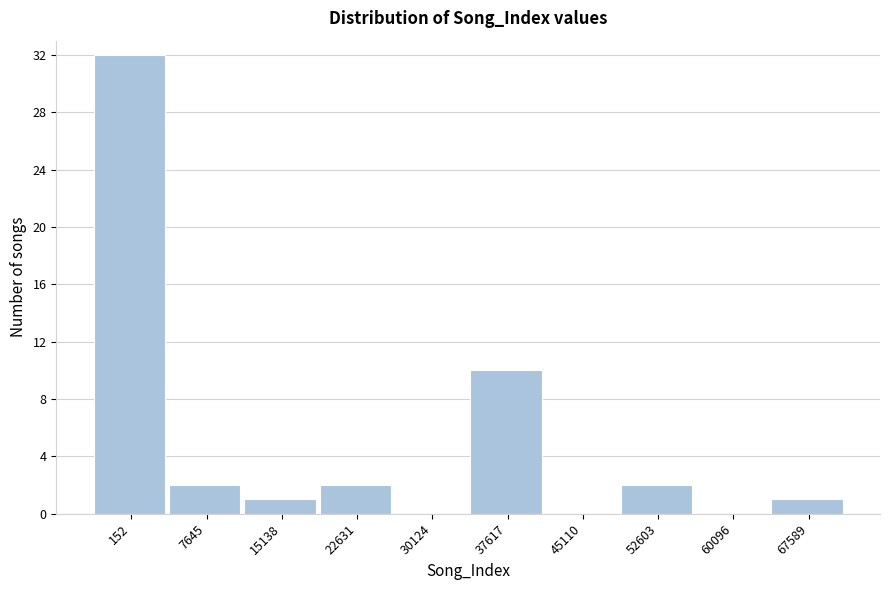

Reading left to right, list all the values displayed in this chart.

152=32	7645=2	15138=1	22631=2	30124=0	37617=10	45110=0	52603=2	60096=0	67589=1